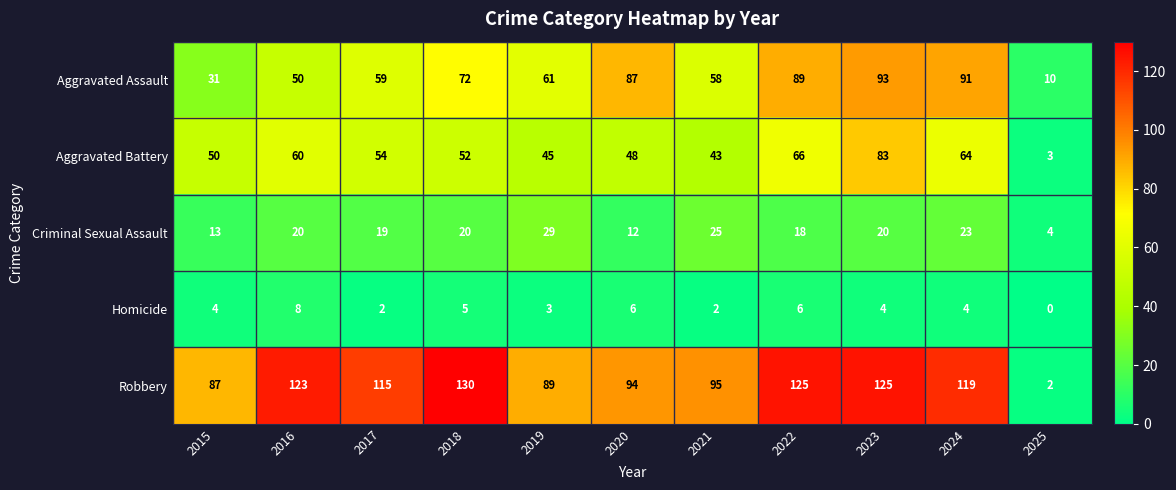

What is the average value of the Criminal Sexual Assault series?

18